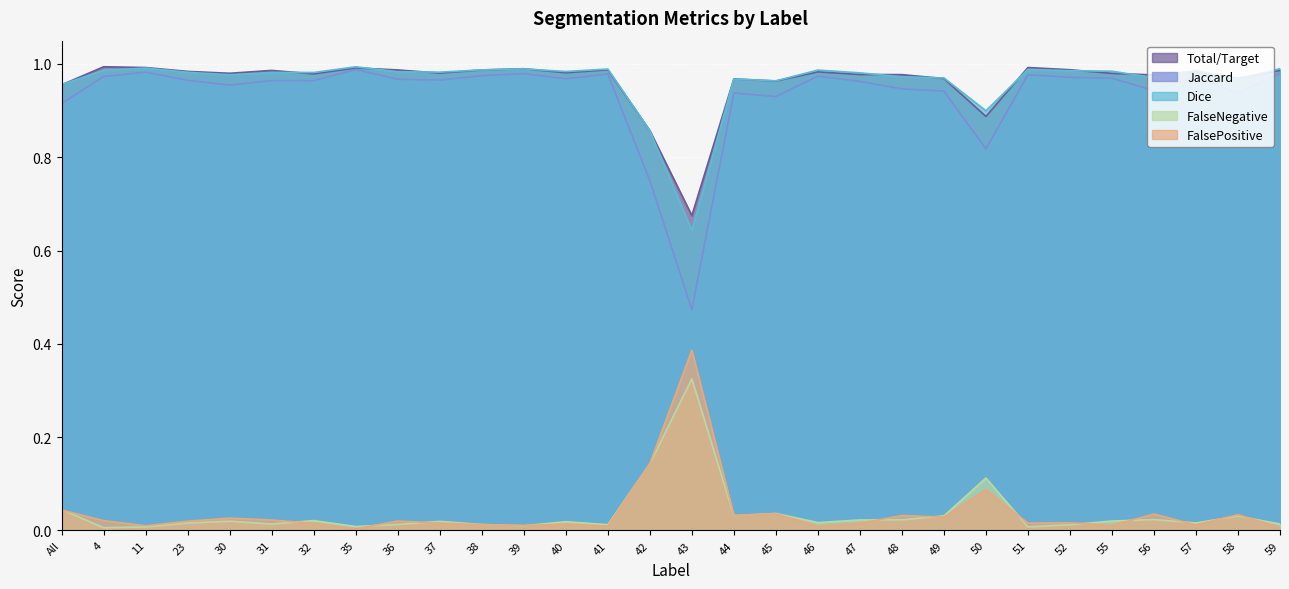

Between 40 and 51, which series saw the biggest shift?

FalseNegative